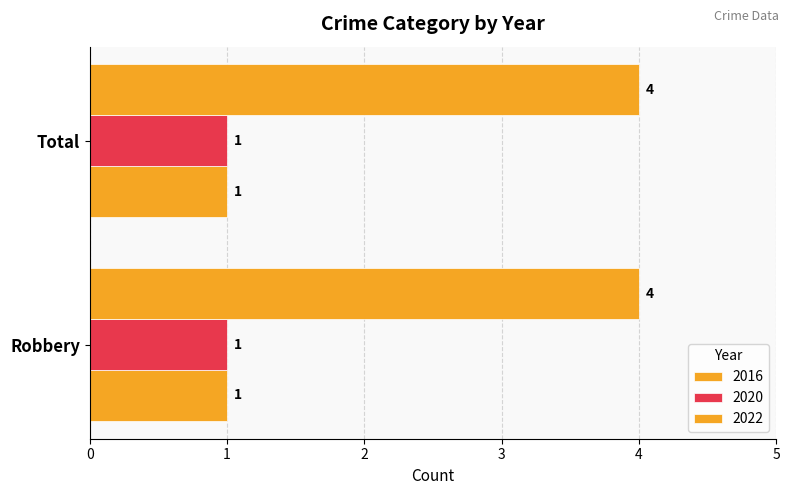

How many data points does each series have?

2